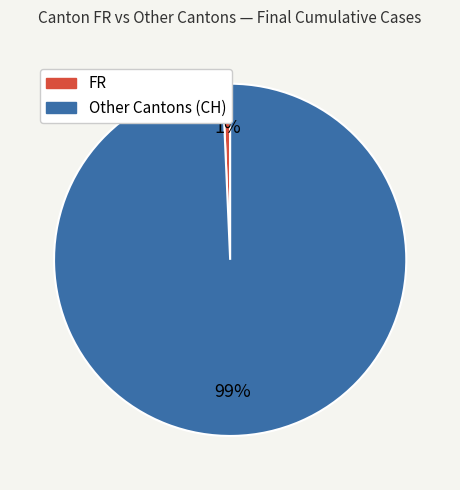

To the nearest percent, what is the average slice percentage?

50%